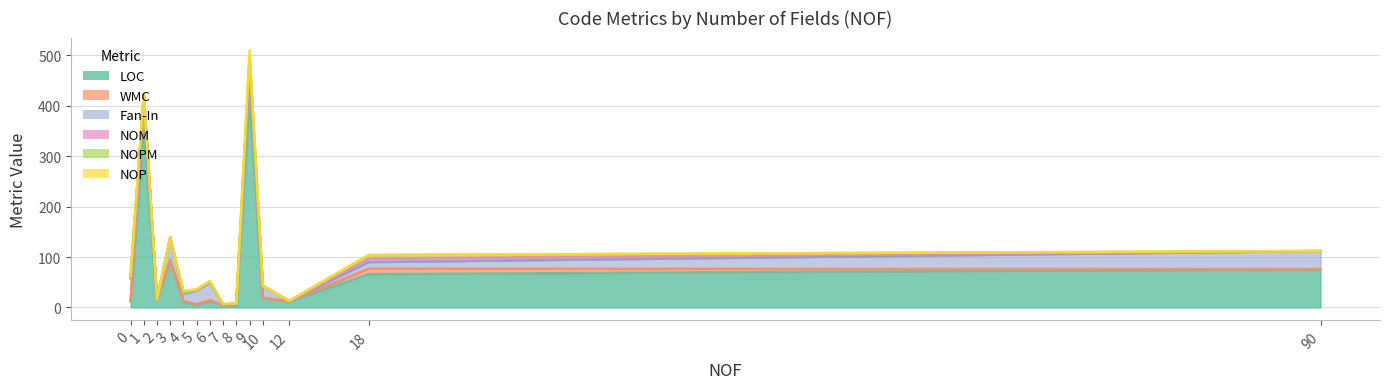

What is the maximum value for LOC?

415